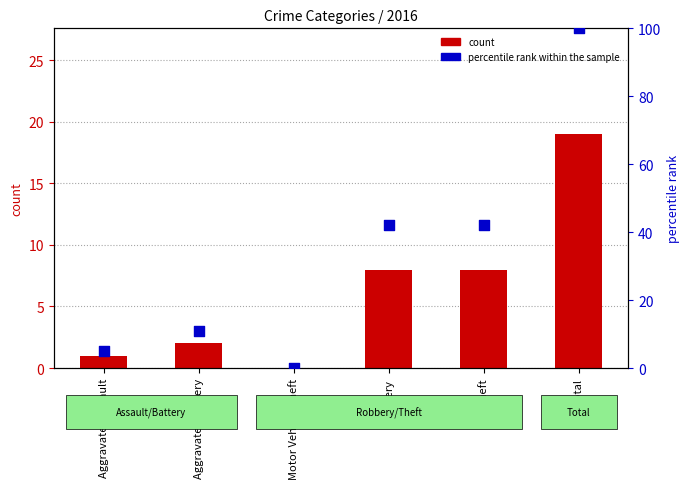

What are all the series names shown in the legend?

count, percentile rank within the sample